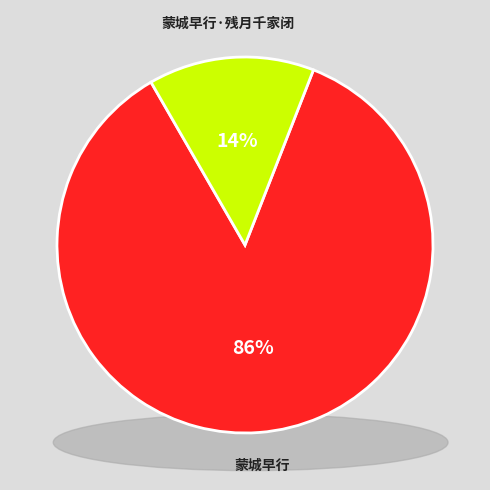

Rank the categories by value from highest to lowest.

蒙城早行, 蒙城早行·残月千家闭